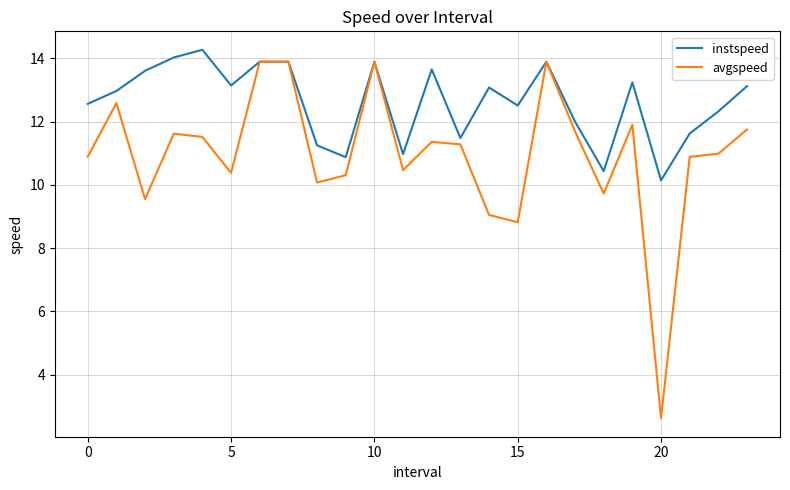

Rank the series by their average value, from highest to lowest.

instspeed, avgspeed